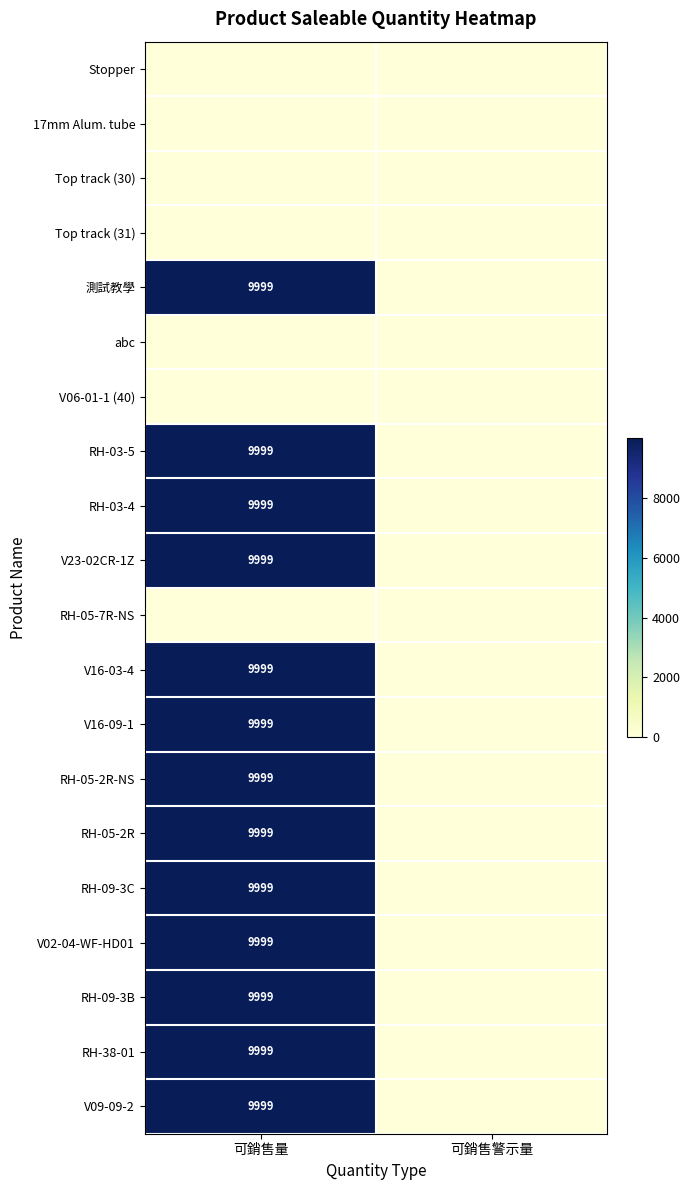

At which category is the sum across all series the highest?

可銷售量